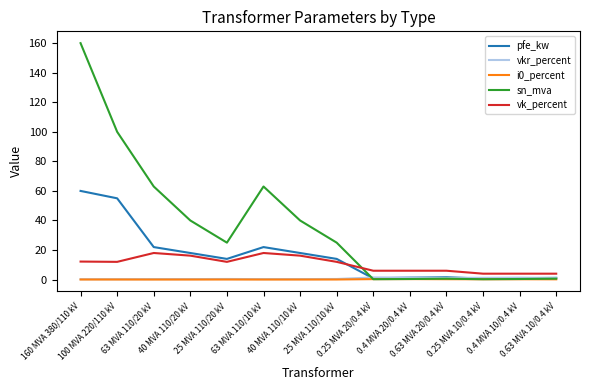

The value of vkr_percent at 40 MVA 110/20 kV is 0.3. True or false?

True